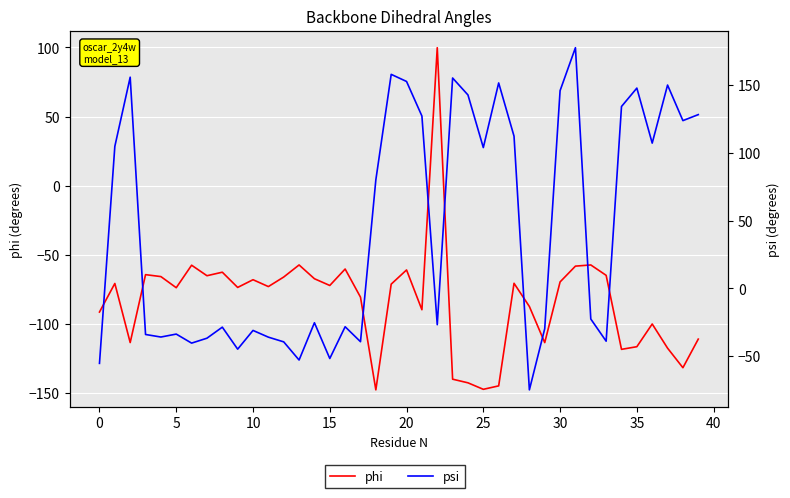

How many interior local peaks does the psi series have?

12